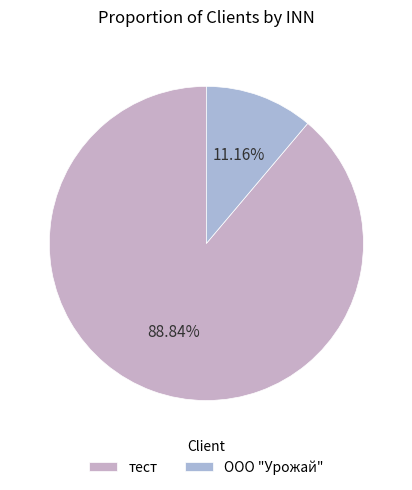

What is the majority slice?

тест